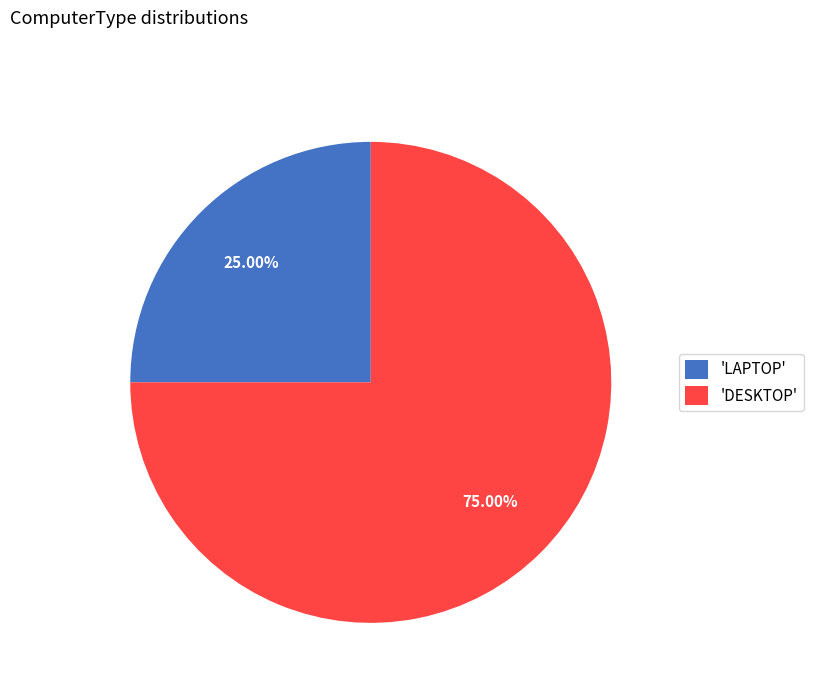

Between 'LAPTOP' and 'DESKTOP', which is larger?

'DESKTOP'